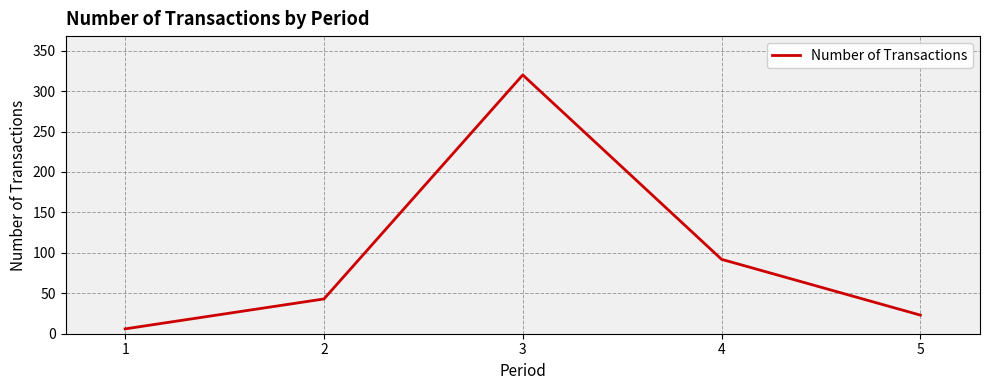

Reading right to left, transcribe all the data shown in this chart.

5=23	4=92	3=320	2=43	1=6